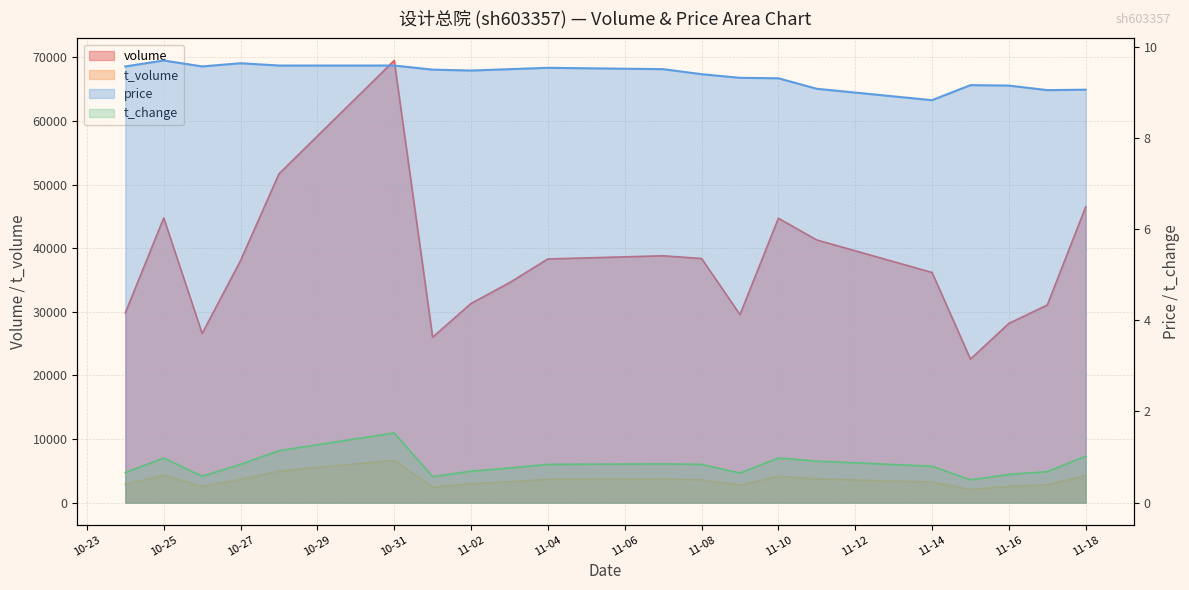

True or false: t_volume and price intersect in this chart.

False